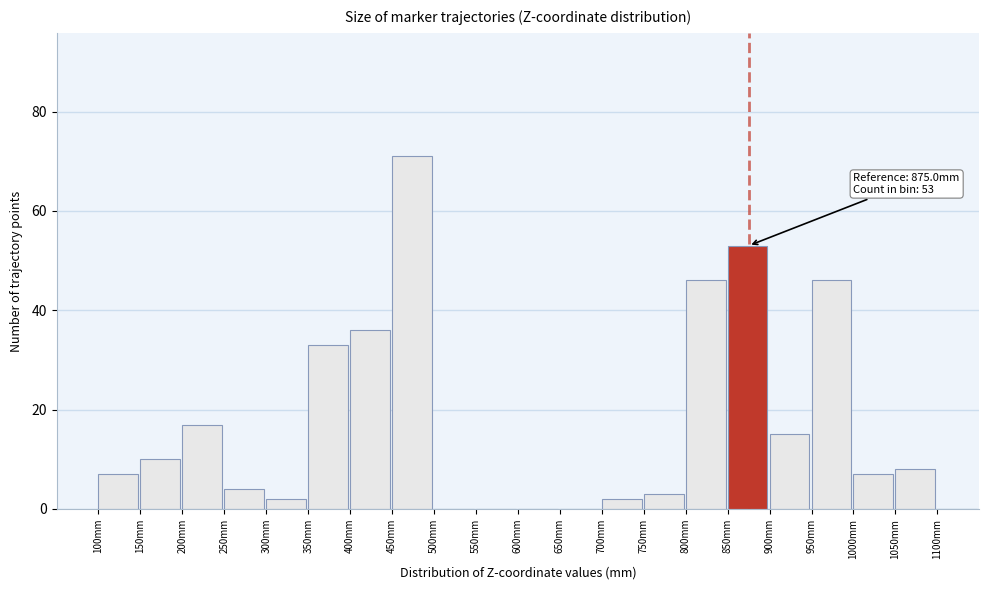

Over which range of the x-axis is the bar tallest?

450 to 500